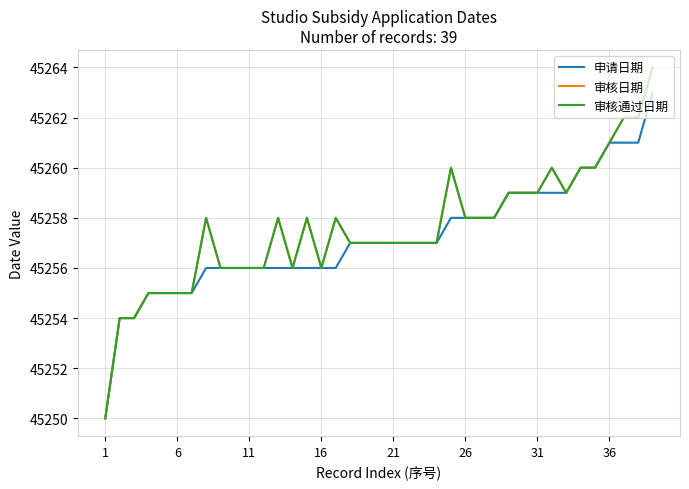

Which series has the largest total across all categories?

审核日期